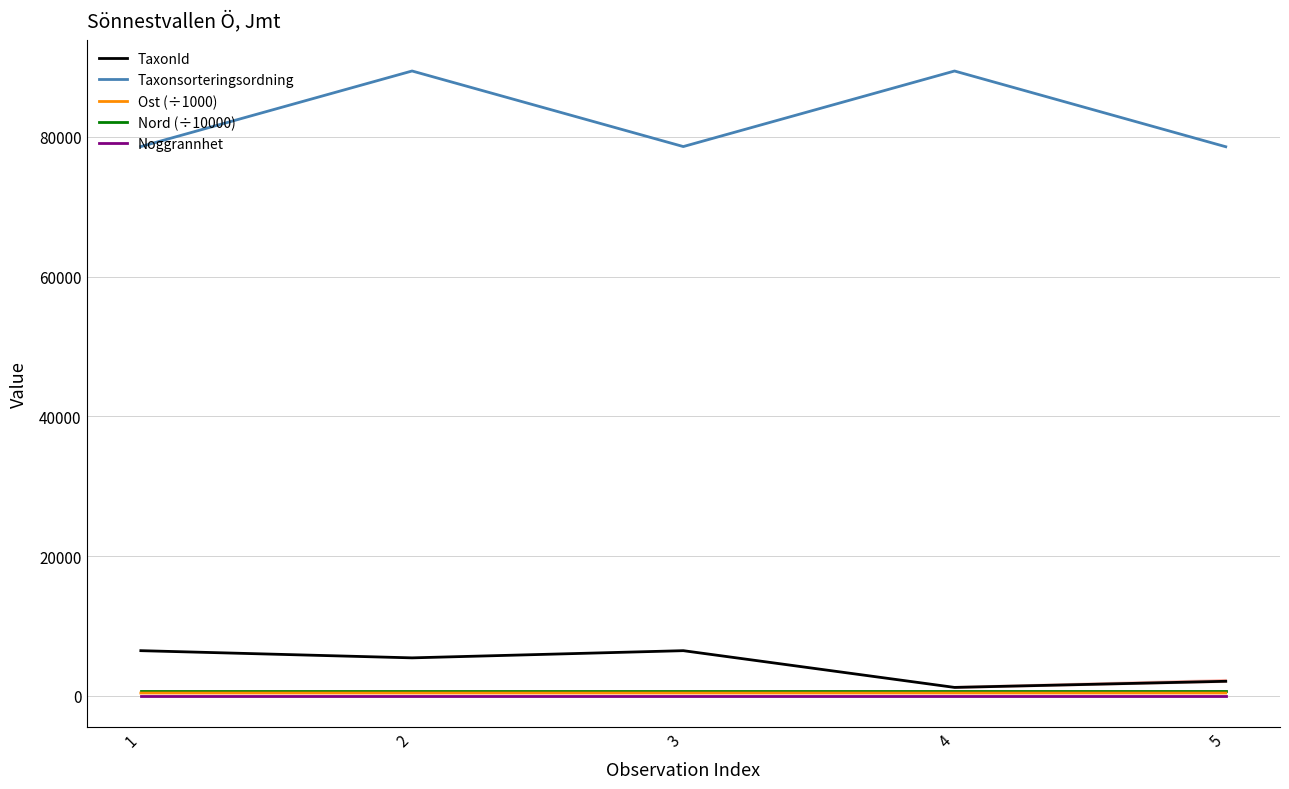

What is the total value across all series at 2?

95956.5